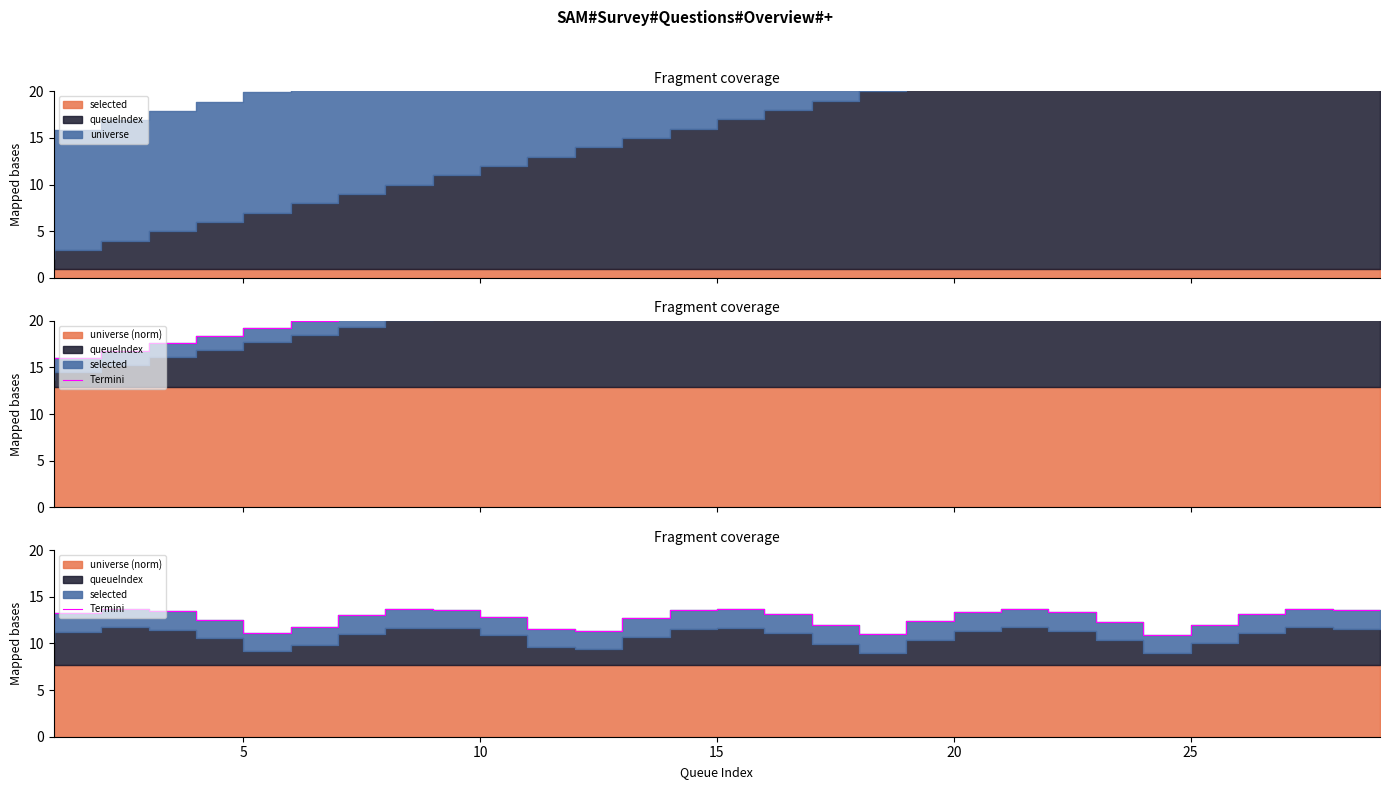

What value does the data have at 10?

13.6